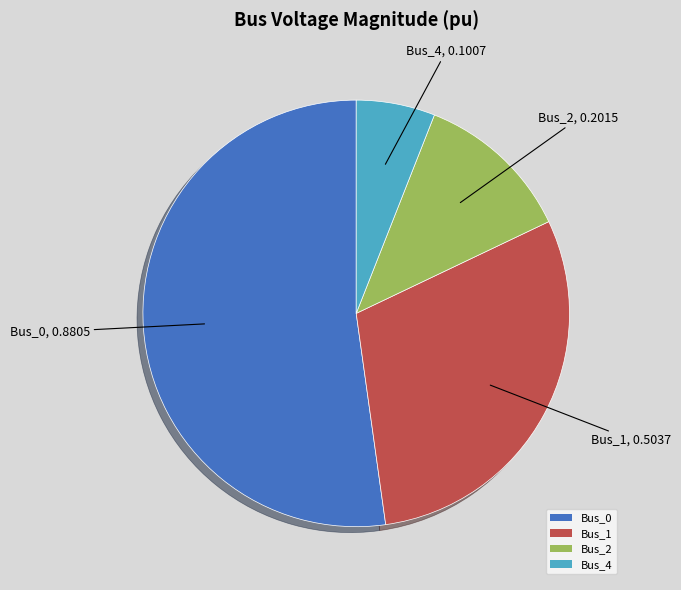

True or false: Bus_4 accounts for 1% of the total.

False